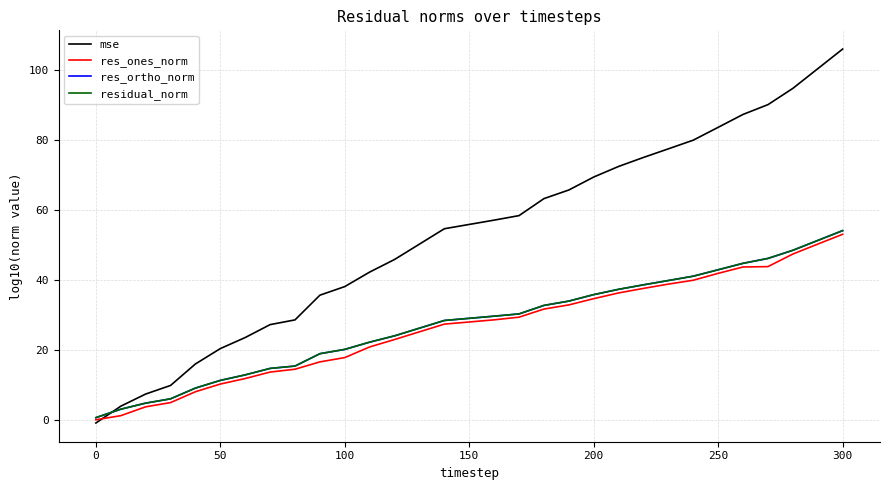

Which series has the widest spread of values?

mse